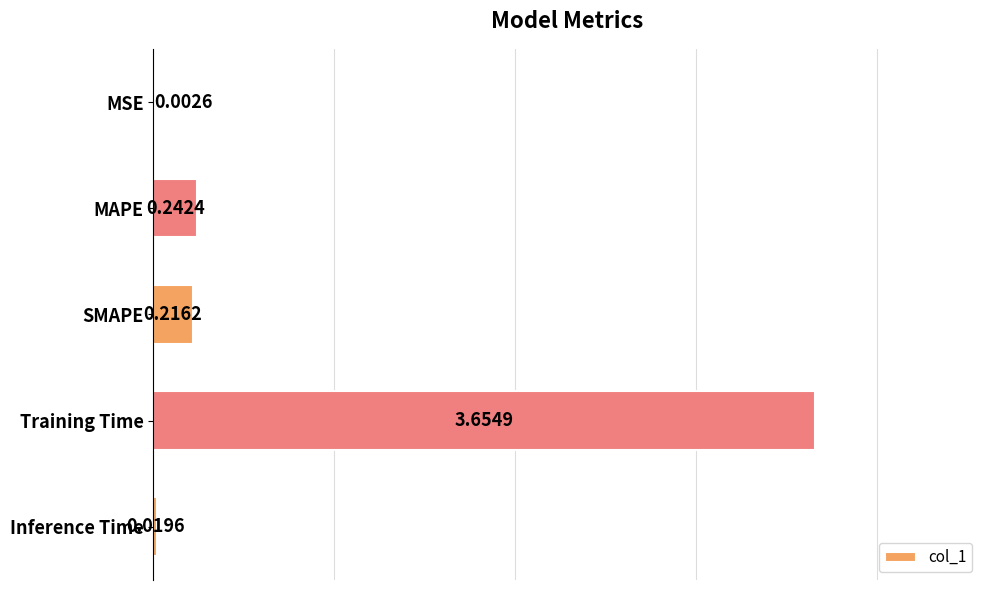

At which category does the chart reach its peak across all series?

Training Time